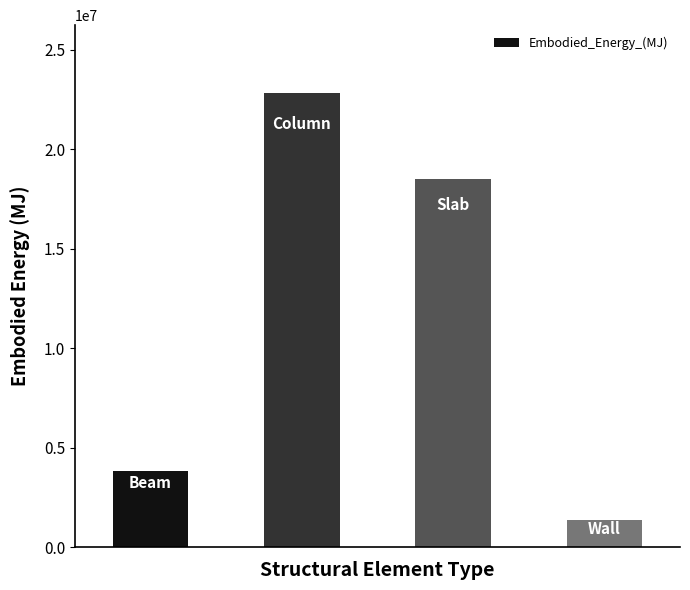

What is the value of the 3rd bar from the left?

18508064.3